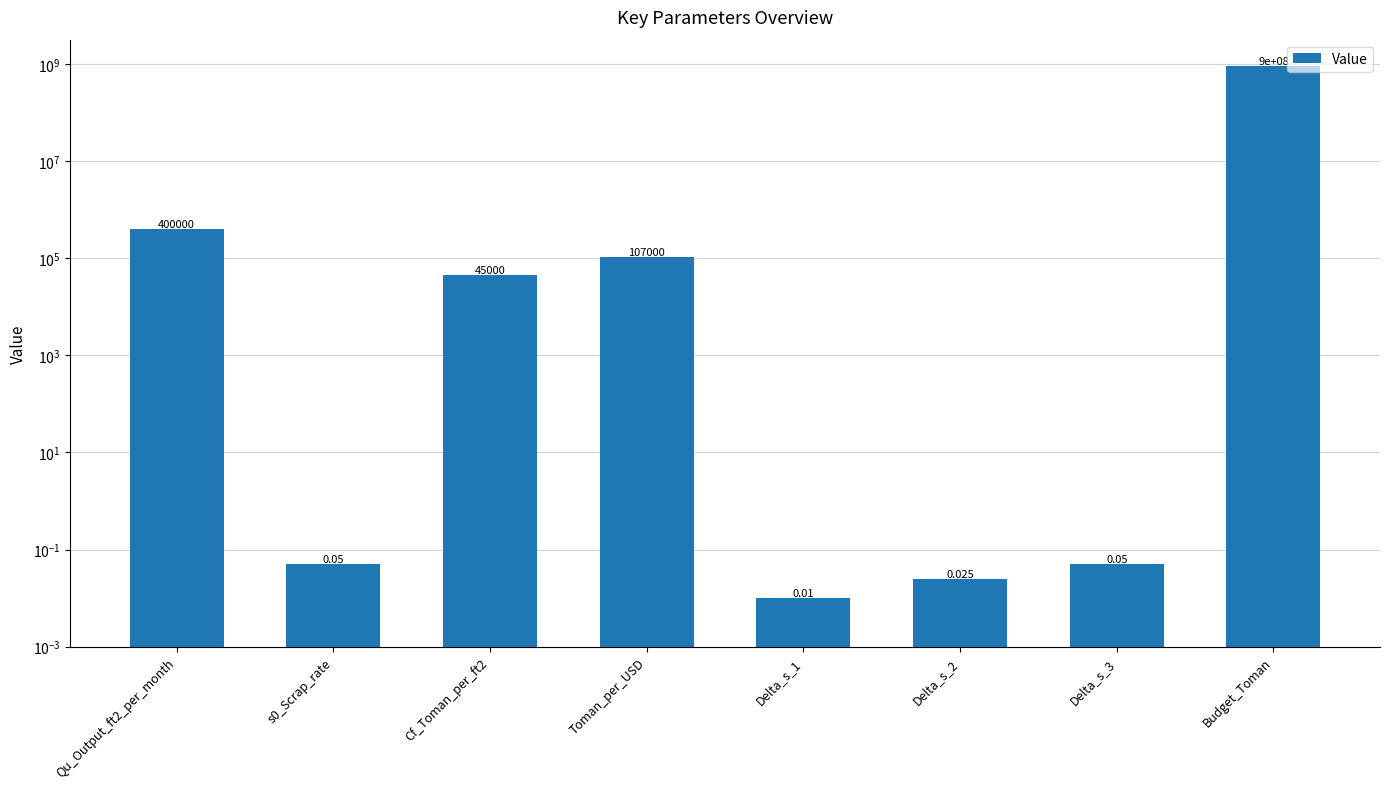

At which label is the value closest to 450000000?

Qu_Output_ft2_per_month